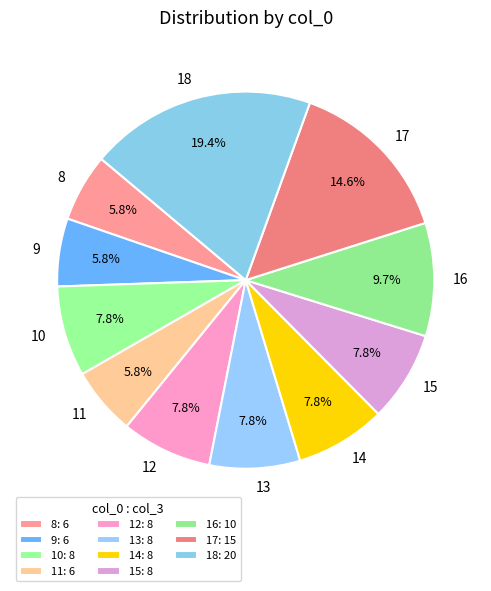

The 9 slice represents 15% of the pie. True or false?

False